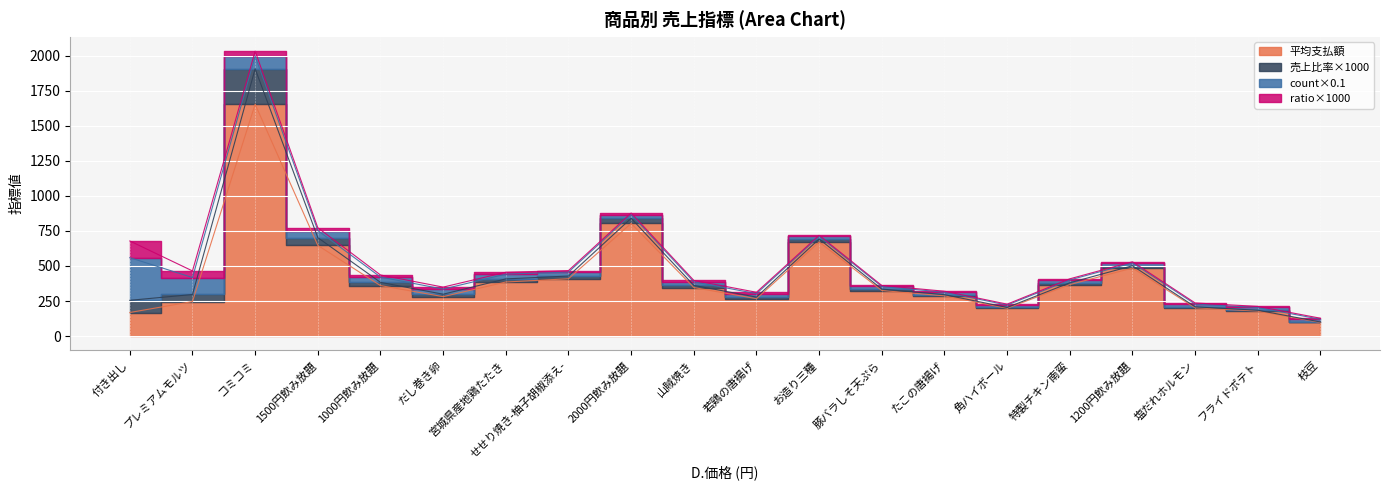

What value does the count×0.1 series have at せせり焼き-柚子胡椒添え-?

28.0